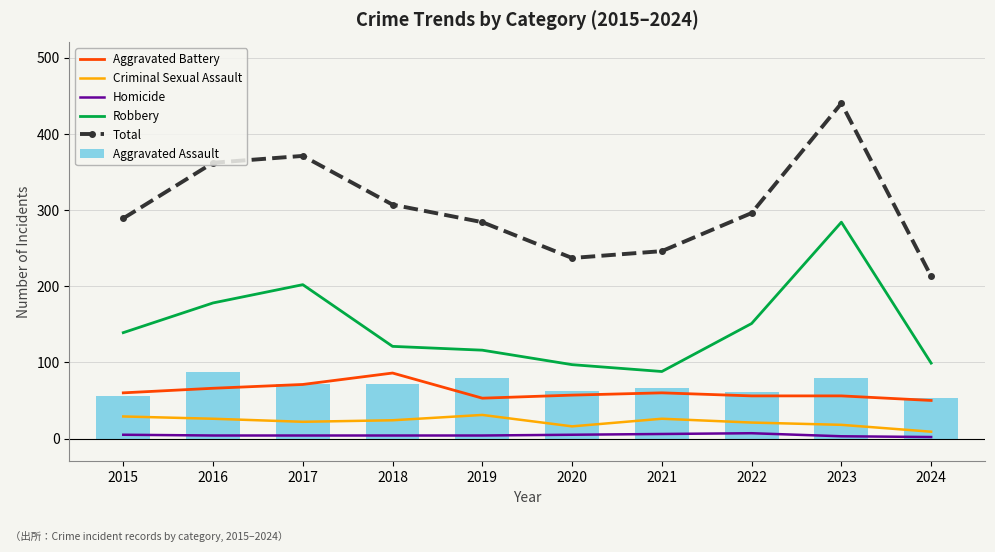

The Homicide series shows 2 at 2024. True or false?

True